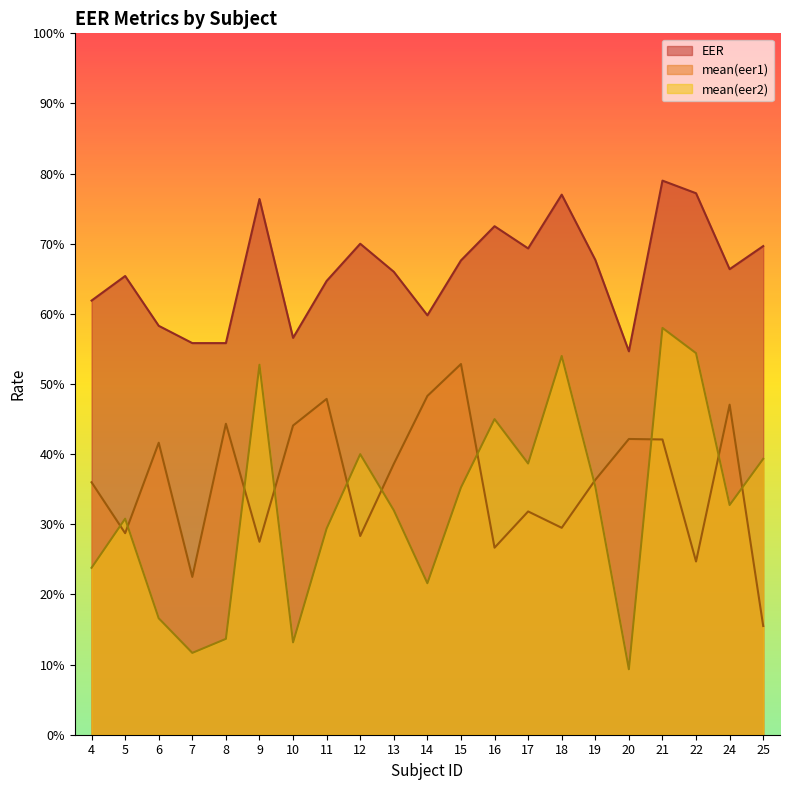

Count the number of data series in this chart.

3